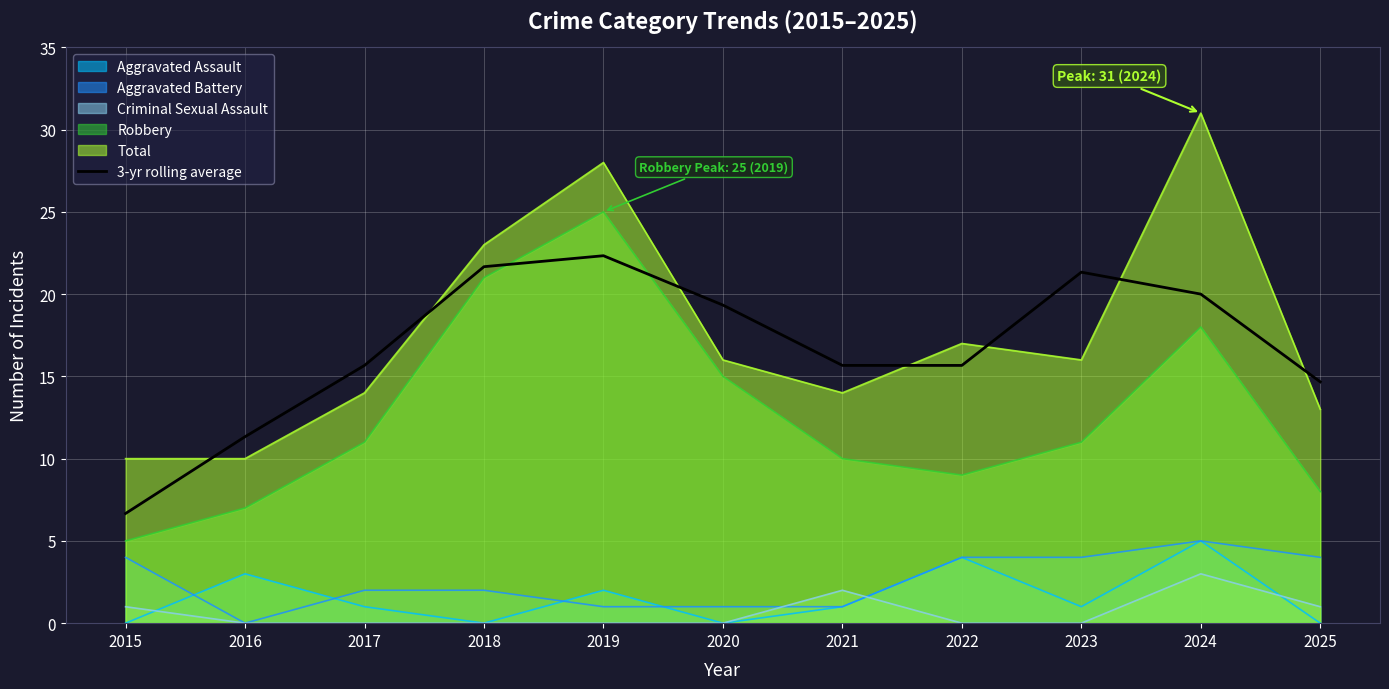

Between 2024 and 2025, which series saw the biggest shift?

Total